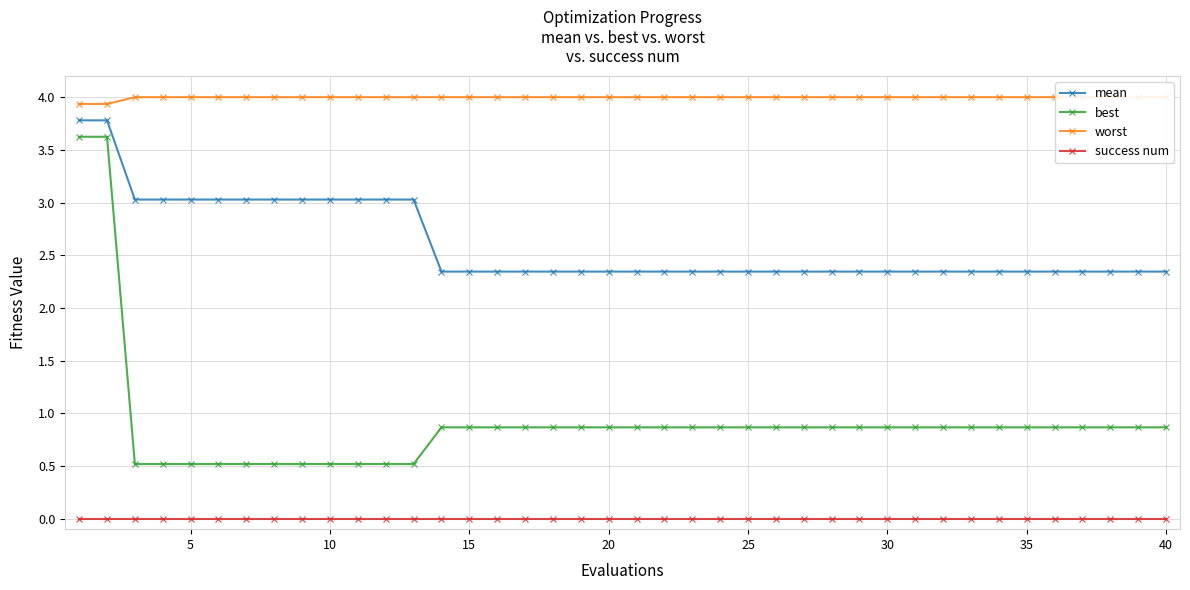

What are all the series names shown in the legend?

mean, best, worst, success num